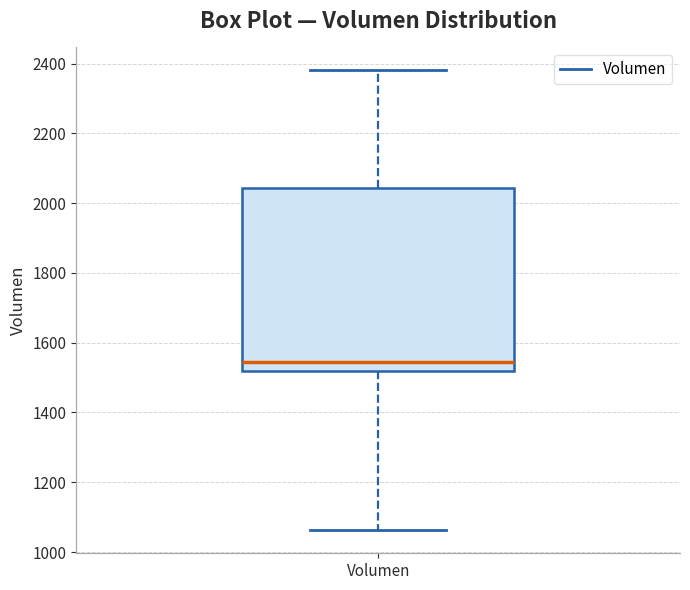

Transcribe this box plot: give where the median line is, the range the box spans, and where the two whiskers end, as read against the y-axis. The values are not printed on the chart, so give them approximately, as read against the axis.

median 1540, box 1520 to 2040, whiskers 1060 to 2380